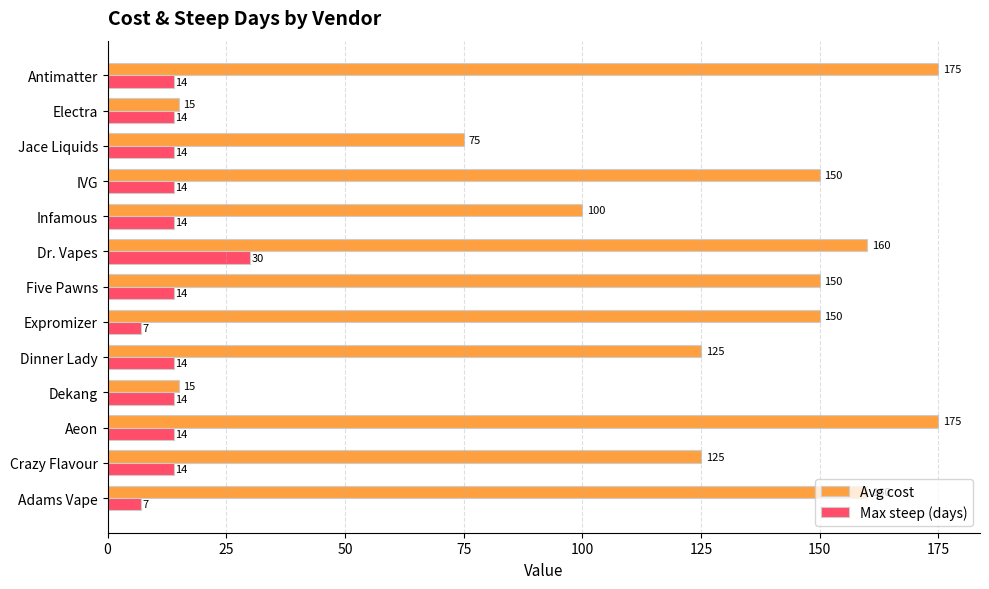

What is the approximate value of Avg cost at Crazy Flavour?

125